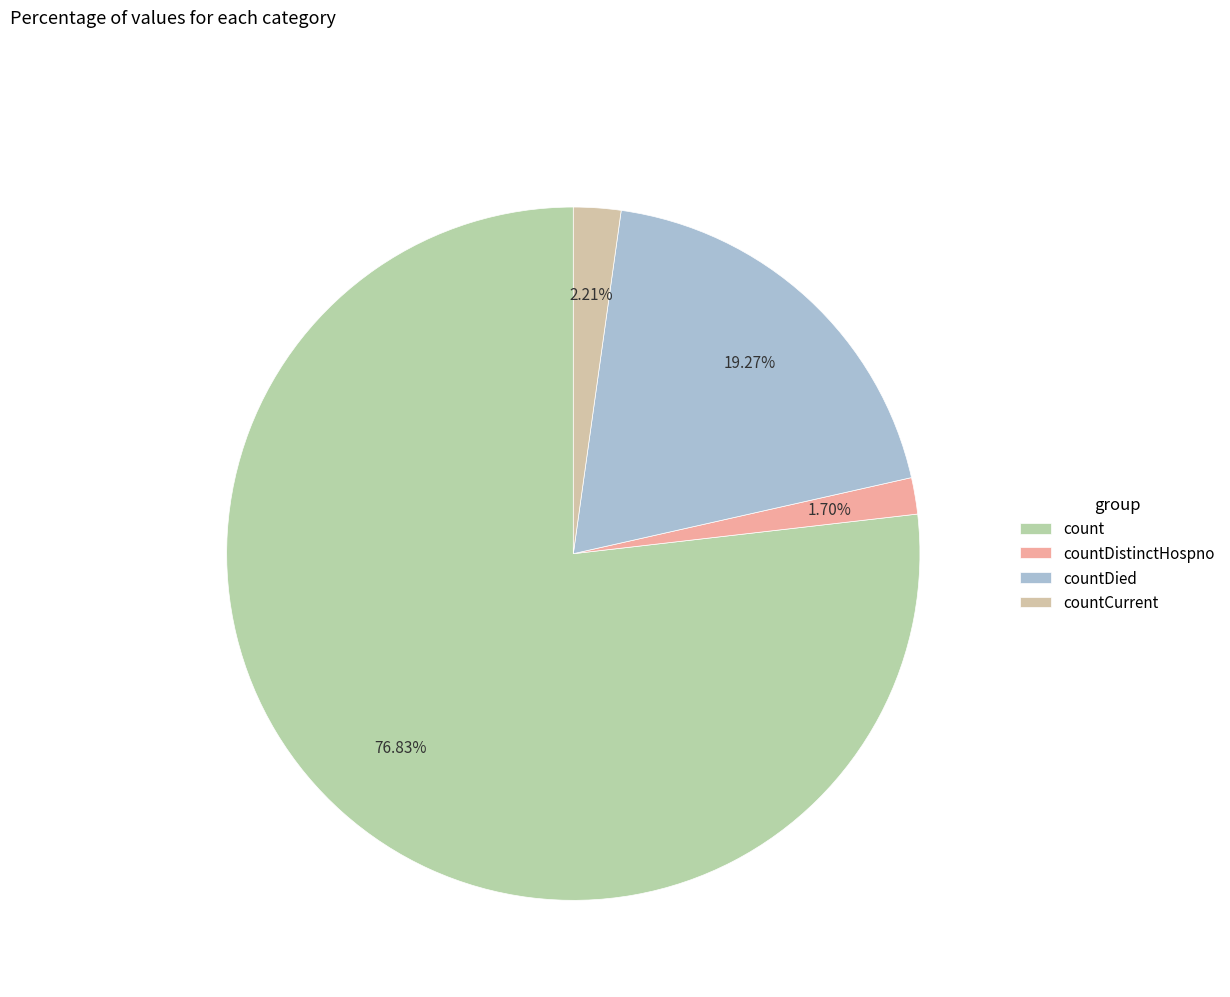

Does count account for over 50% of the chart?

Yes